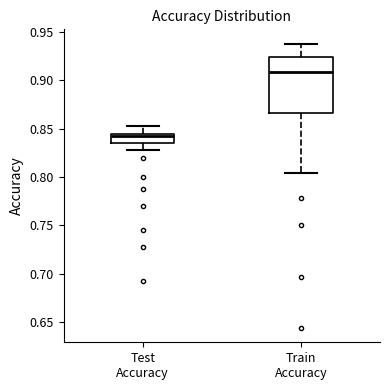

Which box's median line is the lowest?

Test Accuracy